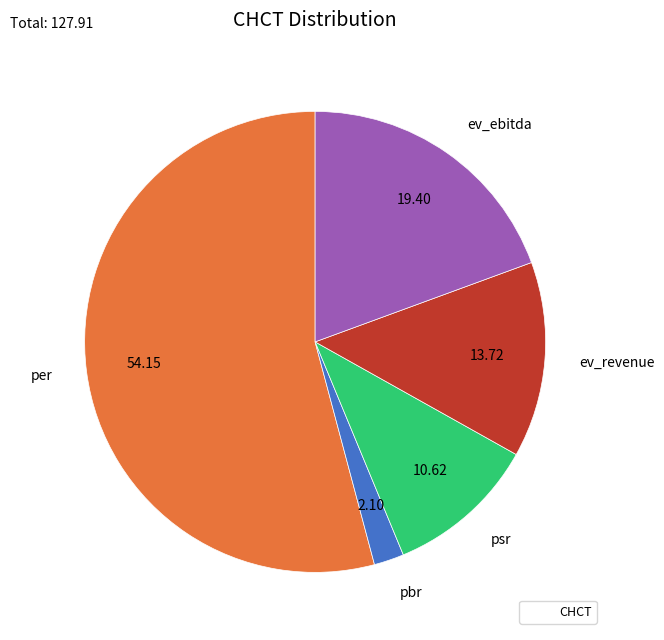

What is the smallest slice in the pie chart?

pbr